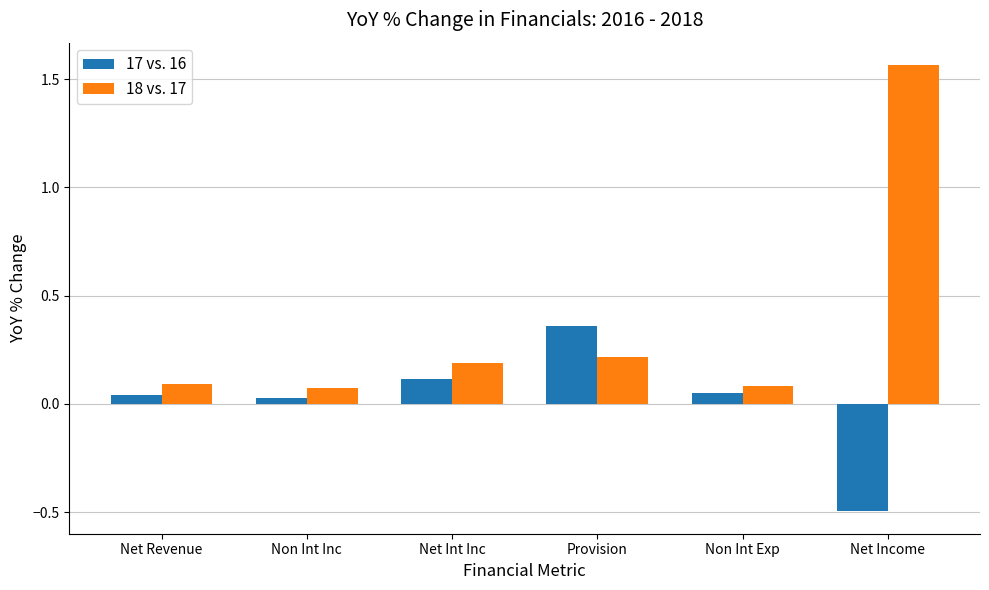

What are all the series names shown in the legend?

17 vs. 16, 18 vs. 17